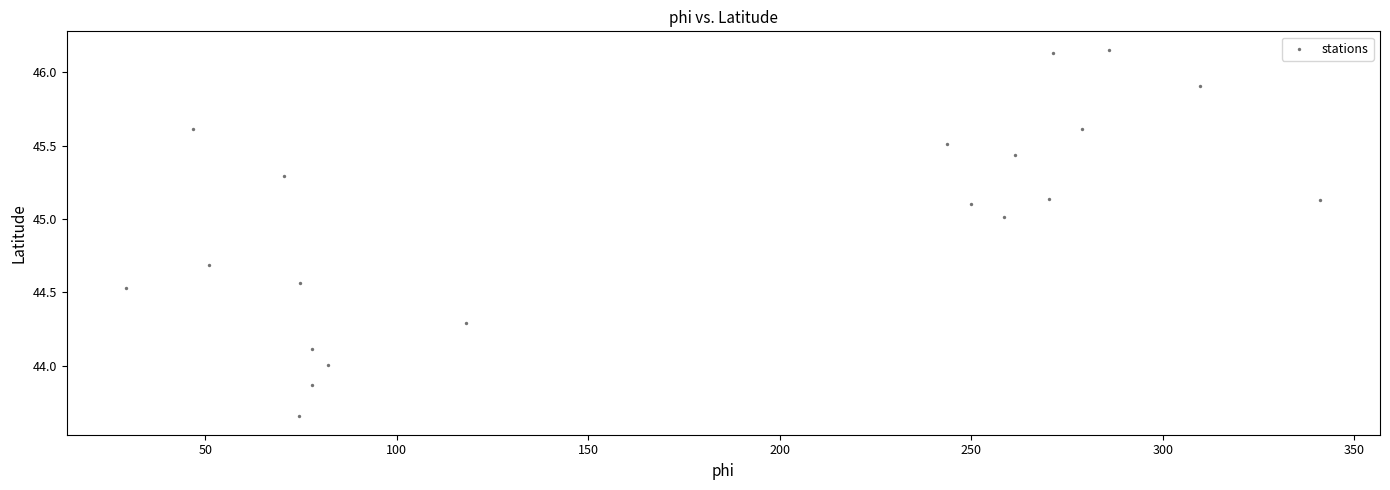

What is the range of Y values (max minus min)?

2.5